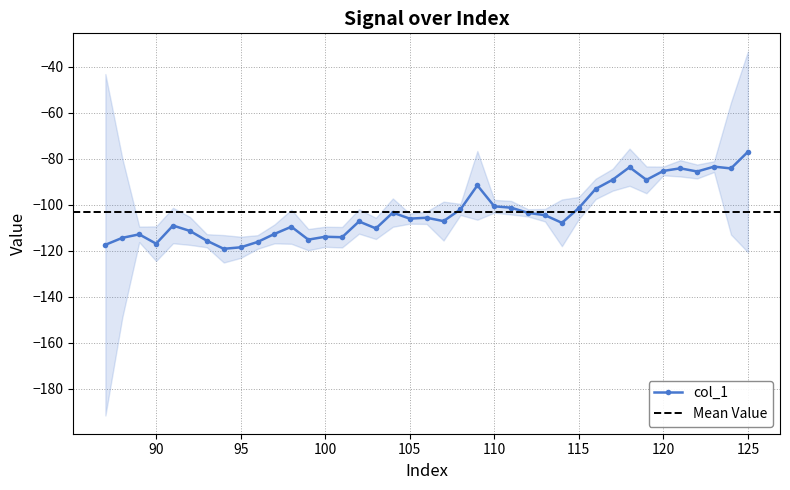

Reading left to right, transcribe all the data shown in this chart.

-117.4	-114.4	-112.9	-116.9	-109.0	-111.4	-115.6	-119.2	-118.5	-116.2	-112.7	-109.6	-115.2	-113.9	-114.1	-107.3	-110.3	-103.4	-106.0	-105.7	-107.1	-102.0	-91.6	-100.7	-101.3	-103.5	-104.5	-107.9	-101.4	-93.1	-89.1	-83.7	-89.2	-85.3	-84.2	-85.6	-83.4	-84.2	-77.0